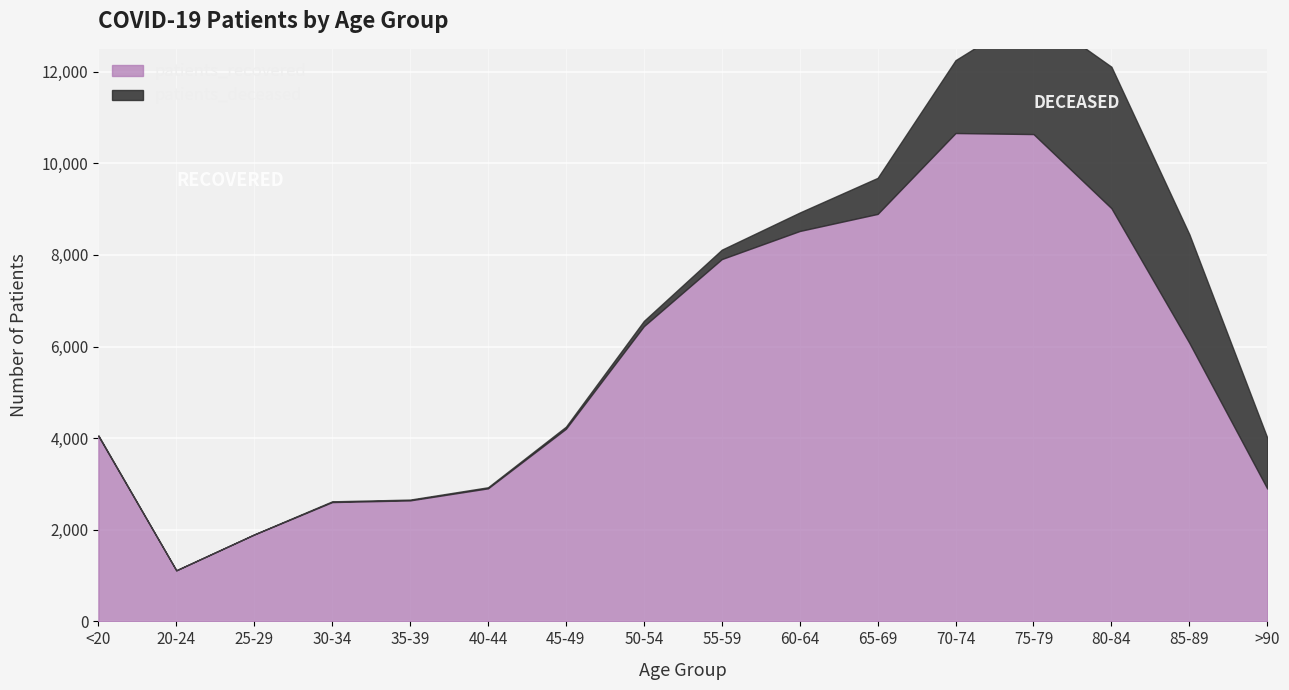

List the series in order of their peak value, lowest first.

patients_deceased, patients_recovered